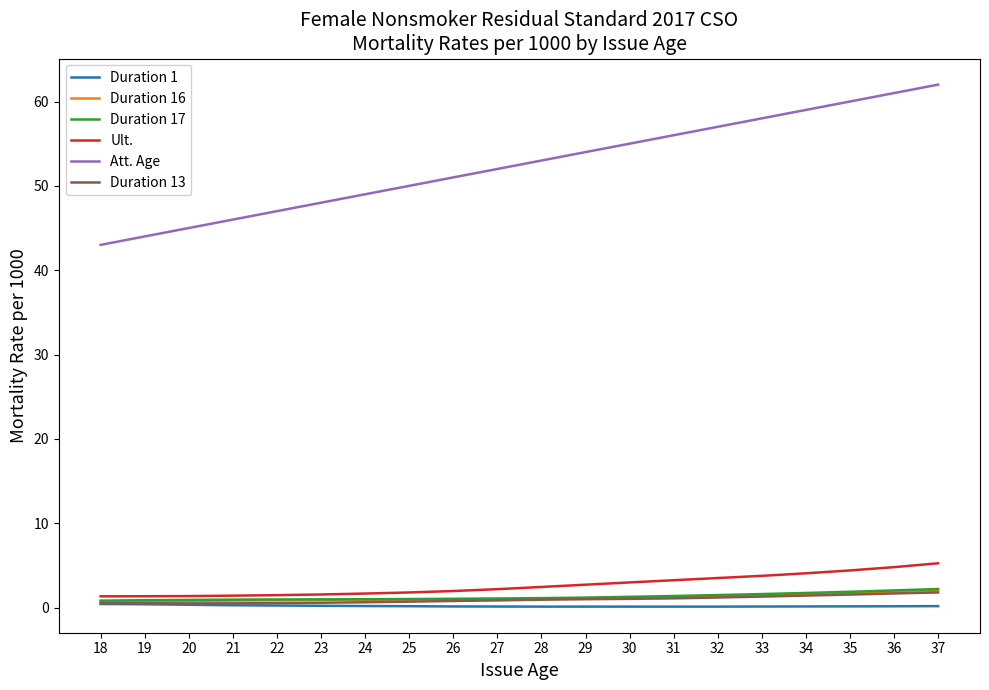

Which series has the largest total across all categories?

Att. Age